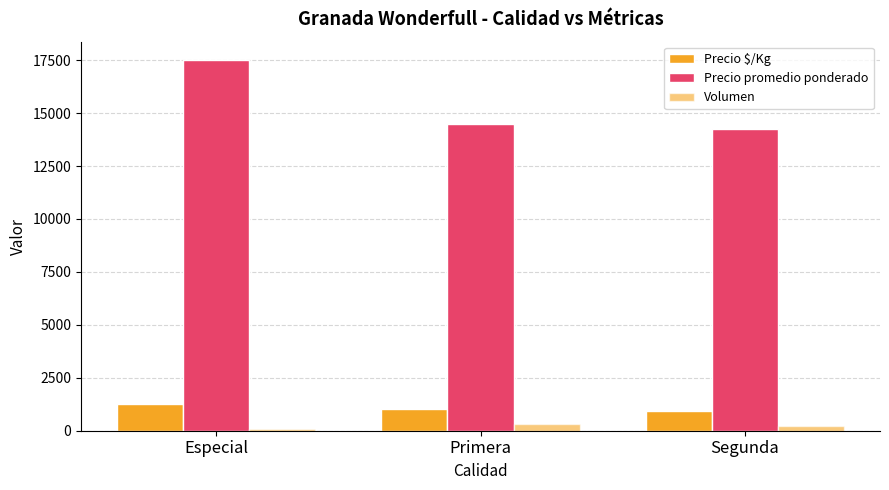

Does the chart contain any negative values?

No